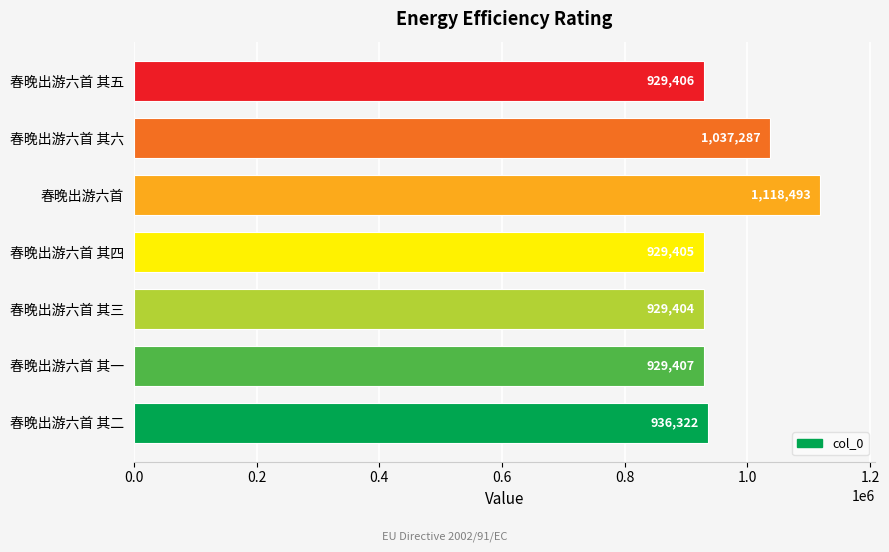

What is the average value?

972818